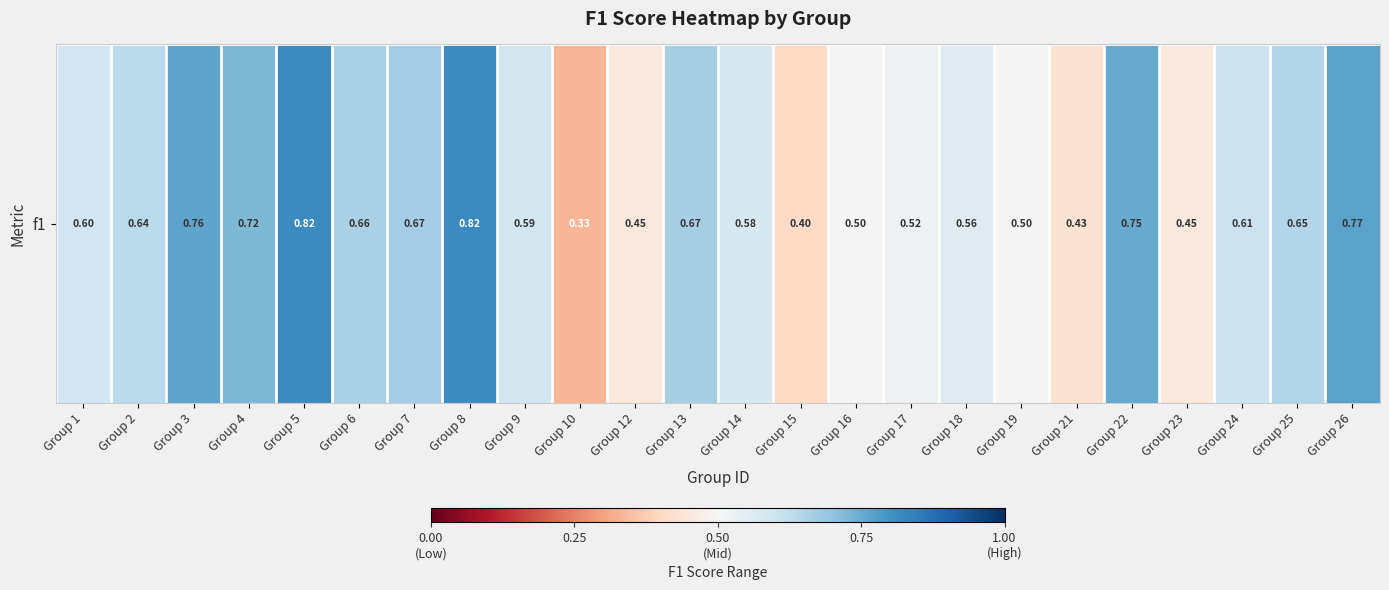

Which label corresponds to the largest value in the chart?

Group 8